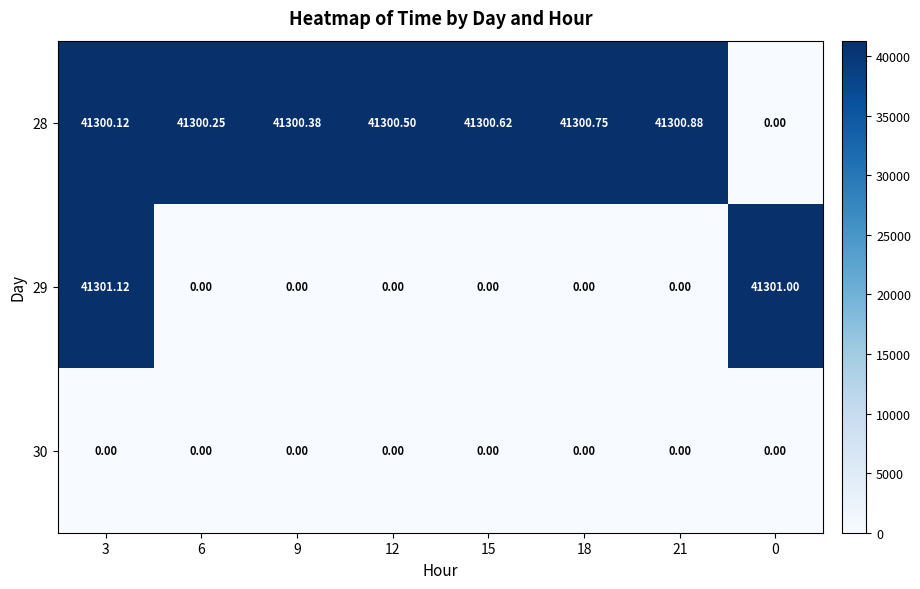

Is the value of 28 at 3 greater than the value of 30 at 6?

Yes